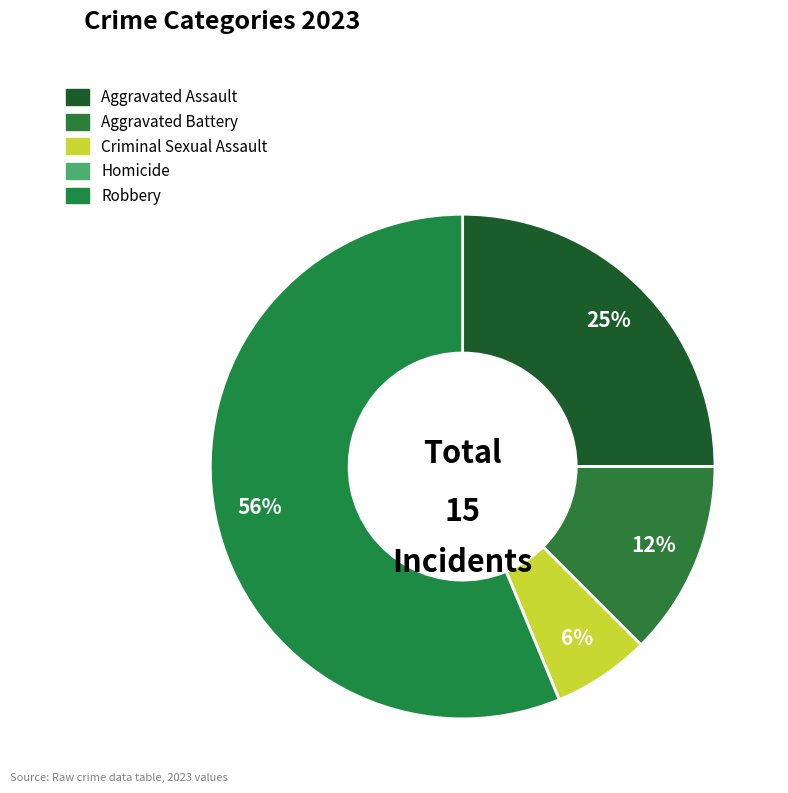

Count the number of slices in the pie.

5